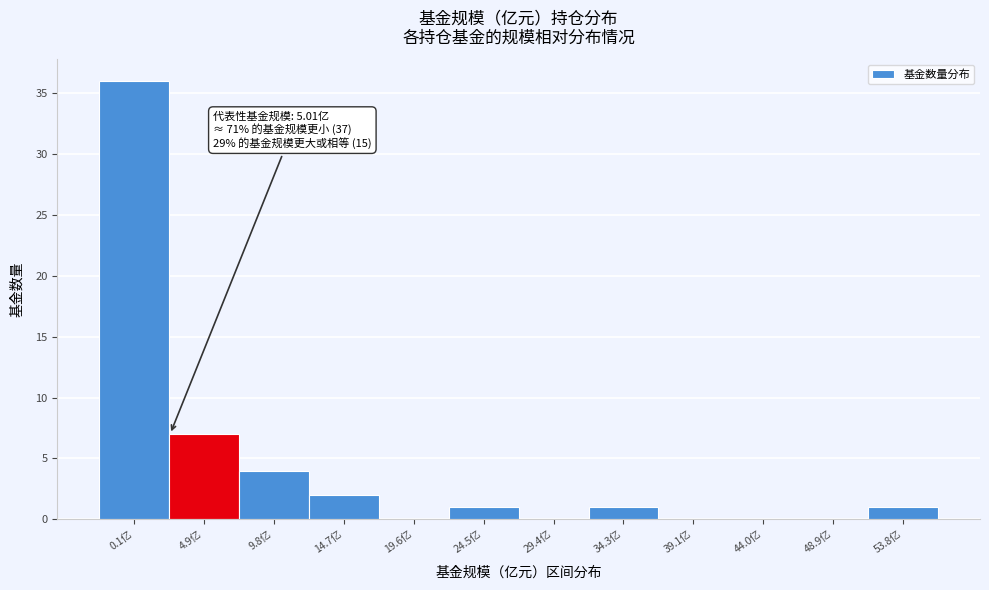

Reading left to right, transcribe all the data shown in this chart.

0.1亿=36	4.9亿=7	9.8亿=4	14.7亿=2	19.6亿=0	24.5亿=1	29.4亿=0	34.3亿=1	39.1亿=0	44.0亿=0	48.9亿=0	53.8亿=1